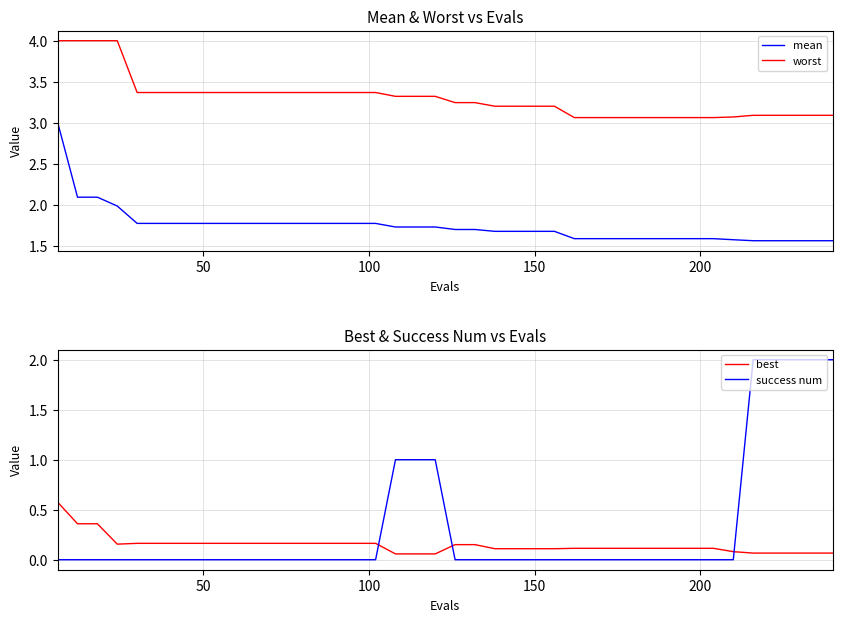

Reading left to right, transcribe all the data shown in this chart.

mean: 3.0	2.1	2.1	2.0	1.8	1.8	1.8	1.8	1.8	1.8	1.8	1.8	1.8	1.8	1.8	1.8	1.8	1.7	1.7	1.7	1.7	1.7	1.7	1.7	1.7	1.7	1.6	1.6	1.6	1.6	1.6	1.6	1.6	1.6	1.6	1.6	1.6	1.6	1.6	1.6
worst: 4.0	4.0	4.0	4.0	3.4	3.4	3.4	3.4	3.4	3.4	3.4	3.4	3.4	3.4	3.4	3.4	3.4	3.3	3.3	3.3	3.2	3.2	3.2	3.2	3.2	3.2	3.1	3.1	3.1	3.1	3.1	3.1	3.1	3.1	3.1	3.1	3.1	3.1	3.1	3.1
best: 0.6	0.4	0.4	0.2	0.2	0.2	0.2	0.2	0.2	0.2	0.2	0.2	0.2	0.2	0.2	0.2	0.2	0.1	0.1	0.1	0.2	0.2	0.1	0.1	0.1	0.1	0.1	0.1	0.1	0.1	0.1	0.1	0.1	0.1	0.1	0.1	0.1	0.1	0.1	0.1
success num: 0.0	0.0	0.0	0.0	0.0	0.0	0.0	0.0	0.0	0.0	0.0	0.0	0.0	0.0	0.0	0.0	0.0	1.0	1.0	1.0	0.0	0.0	0.0	0.0	0.0	0.0	0.0	0.0	0.0	0.0	0.0	0.0	0.0	0.0	0.0	2.0	2.0	2.0	2.0	2.0